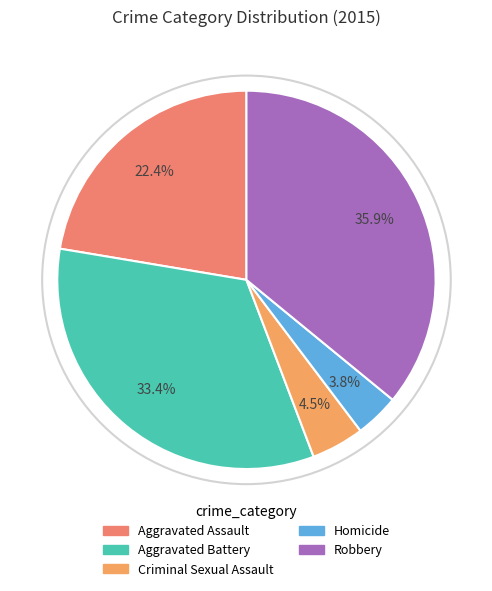

What percentage is NOT represented by Homicide?

96.2%